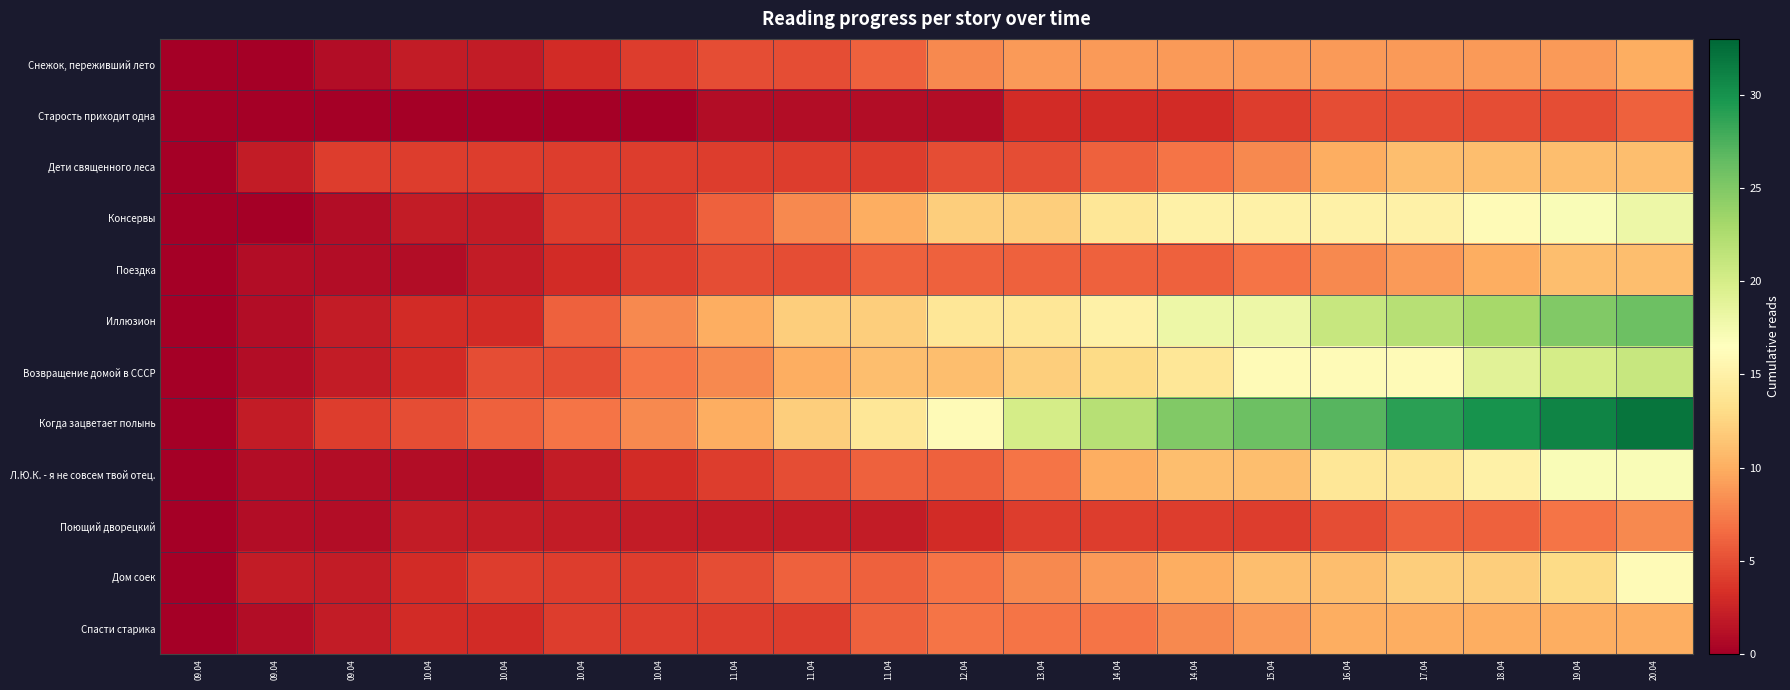

Which category has the highest value across all series?

20.04